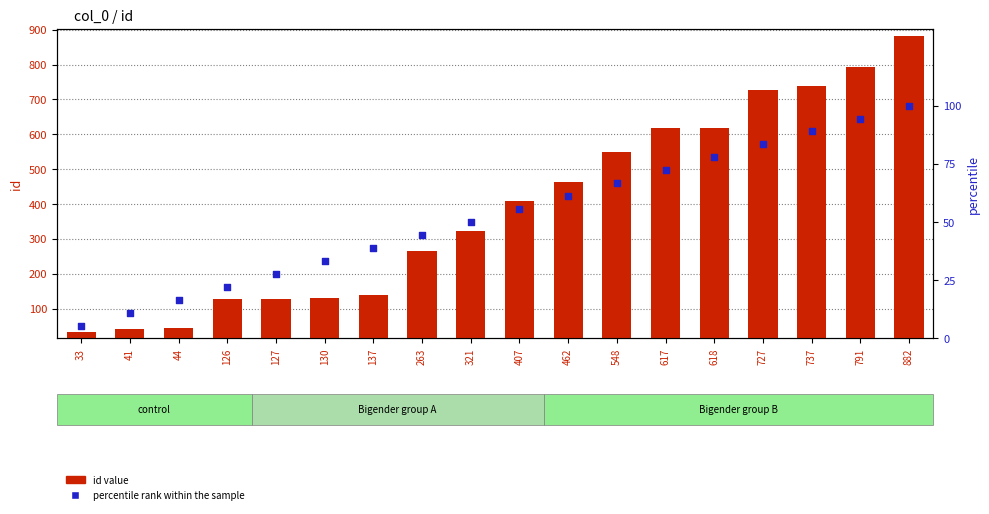

What are all the series names shown in the legend?

id value, percentile rank within the sample